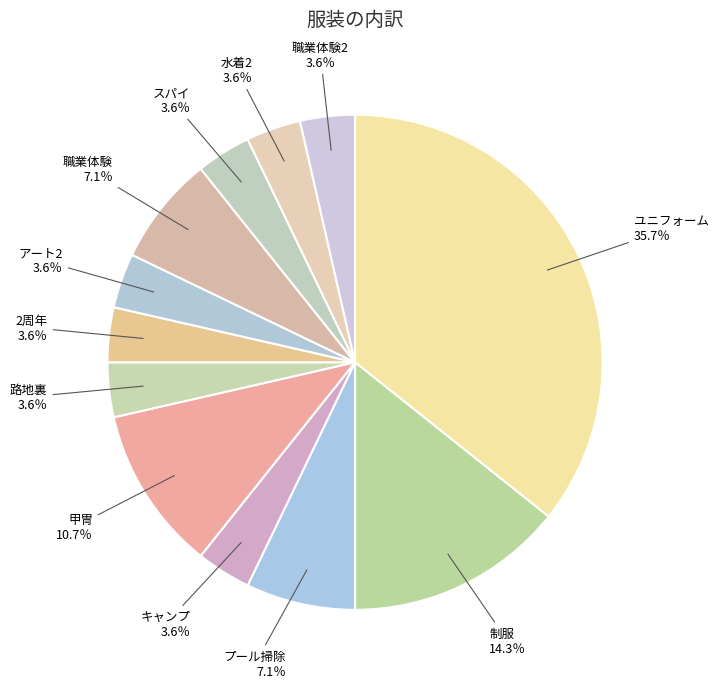

The 水着2 slice represents 4% of the pie. True or false?

True